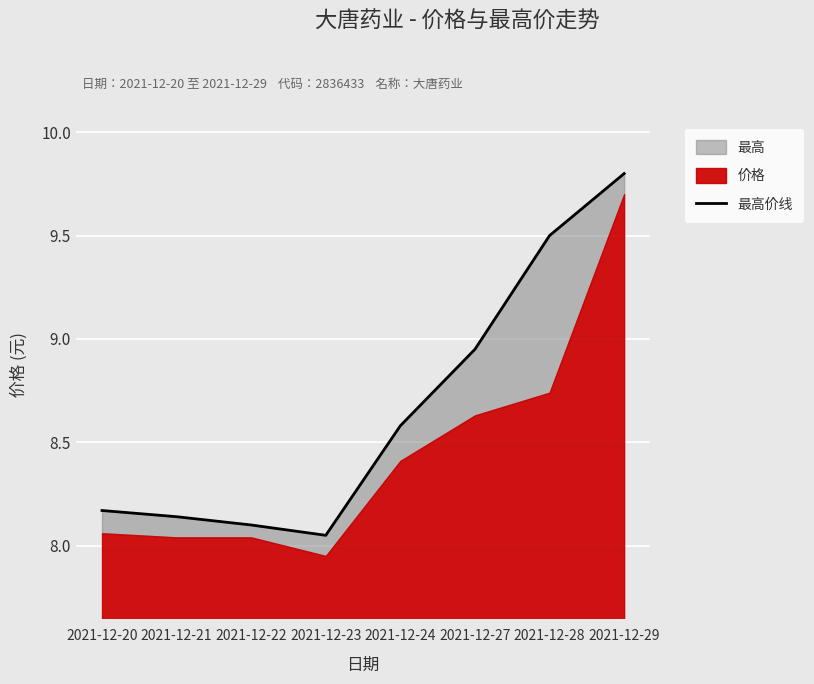

Rank the categories by value from highest to lowest.

2021-12-29, 2021-12-28, 2021-12-27, 2021-12-24, 2021-12-20, 2021-12-21, 2021-12-22, 2021-12-23